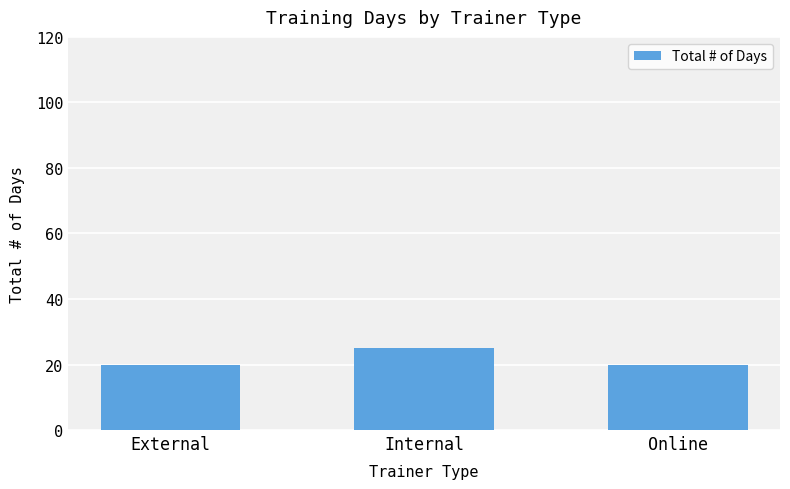

How many categories are shown in the chart?

3